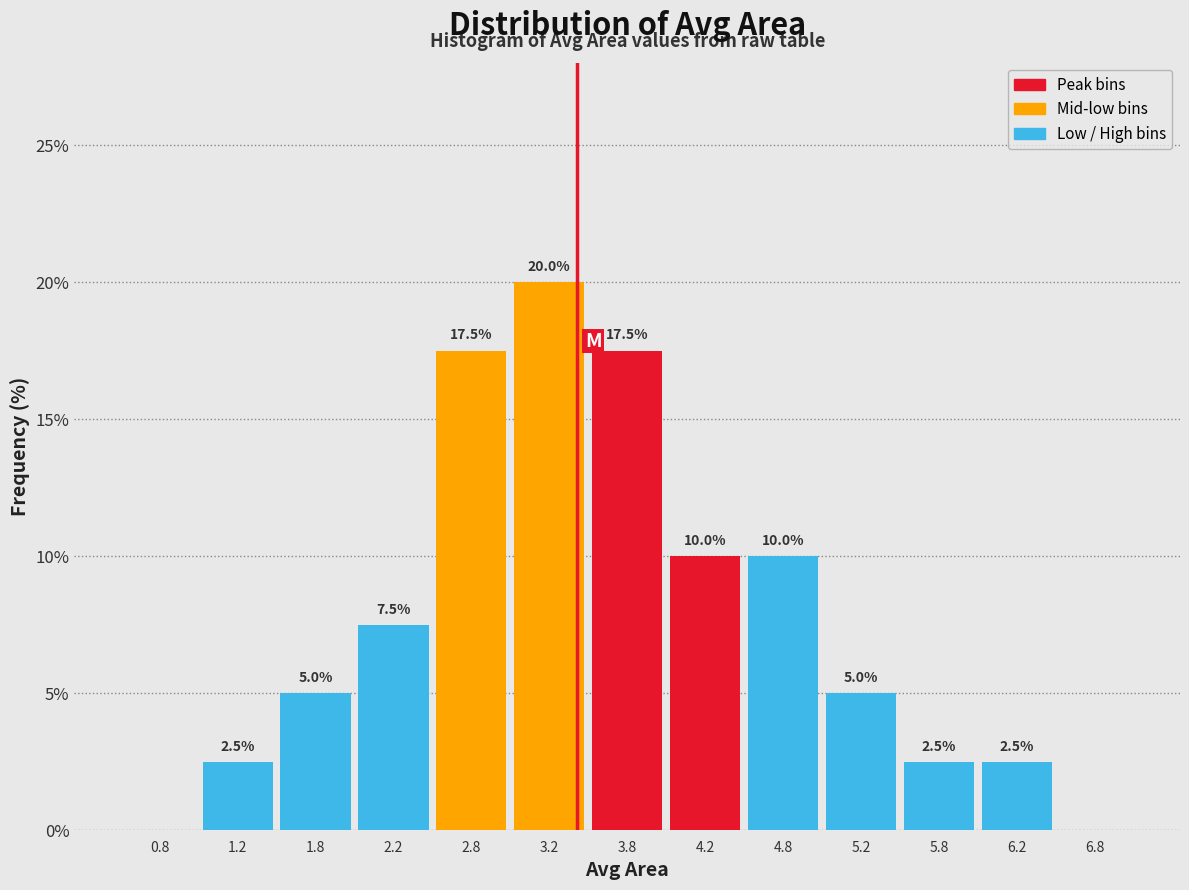

Over which range of the x-axis is the bar tallest?

3.0 to 3.5